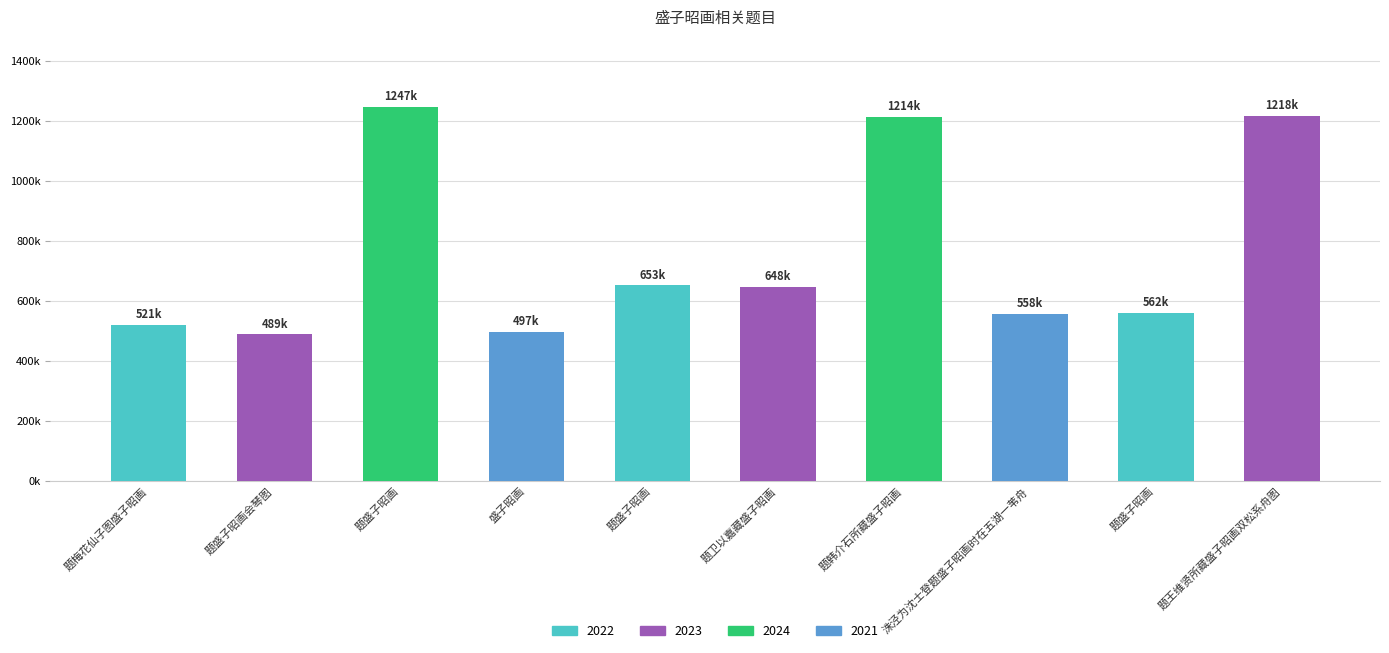

Does the chart contain any negative values?

No